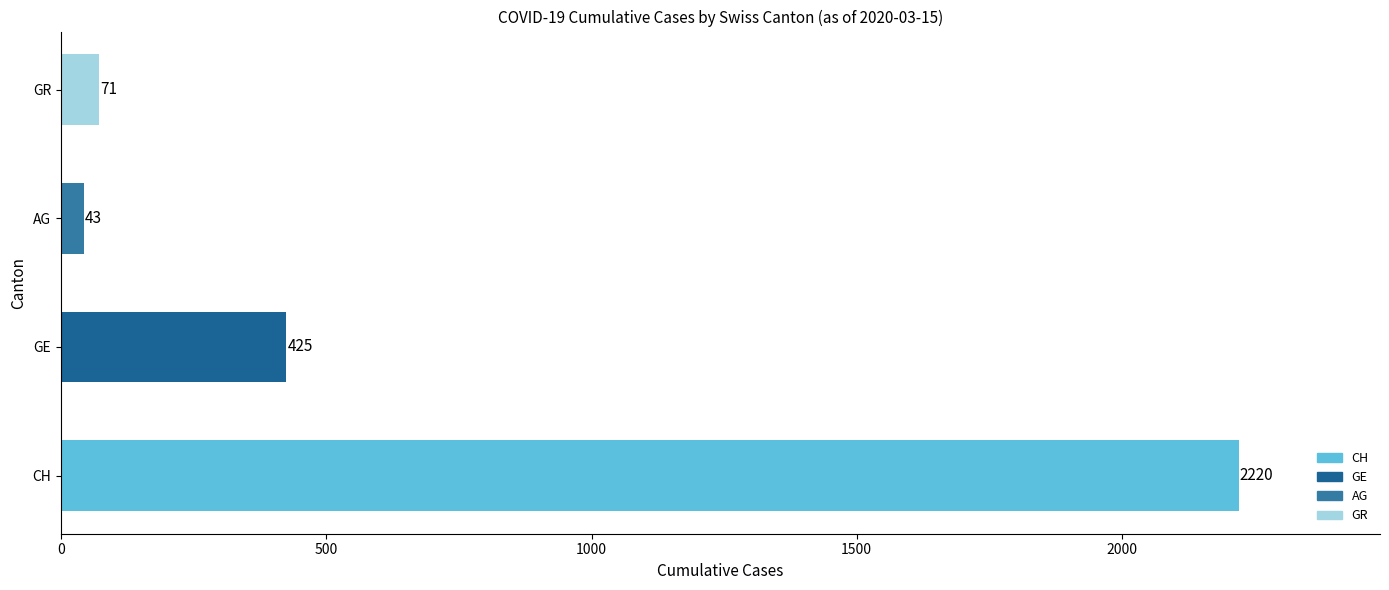

Reading bottom to top, transcribe all the data shown in this chart.

CH=2220	GE=425	AG=43	GR=71